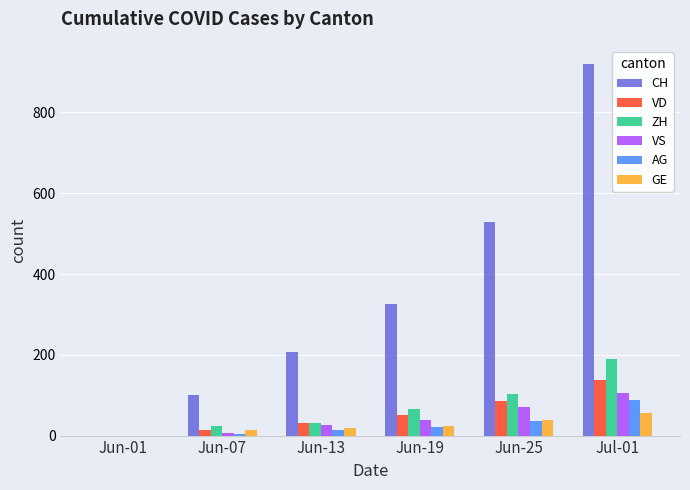

What are all the series names shown in the legend?

CH, VD, ZH, VS, AG, GE